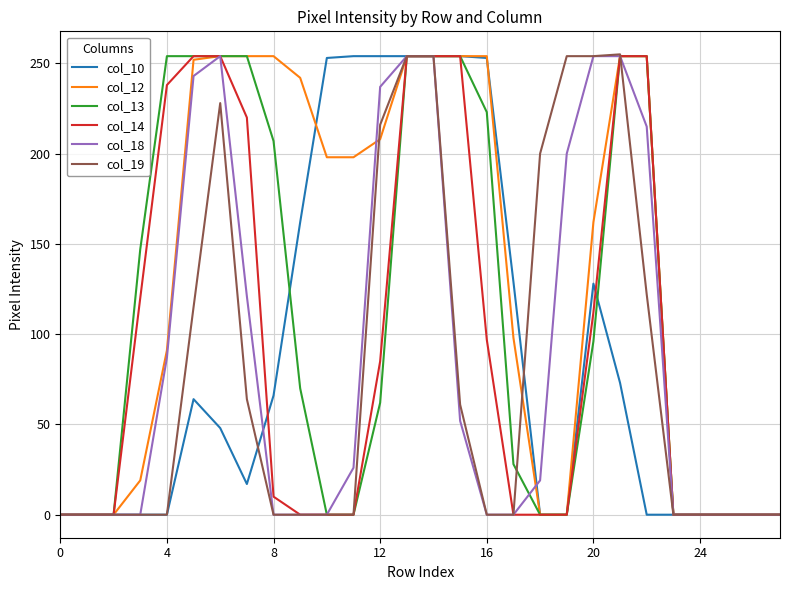

How many values in the col_10 series are below 48?

14